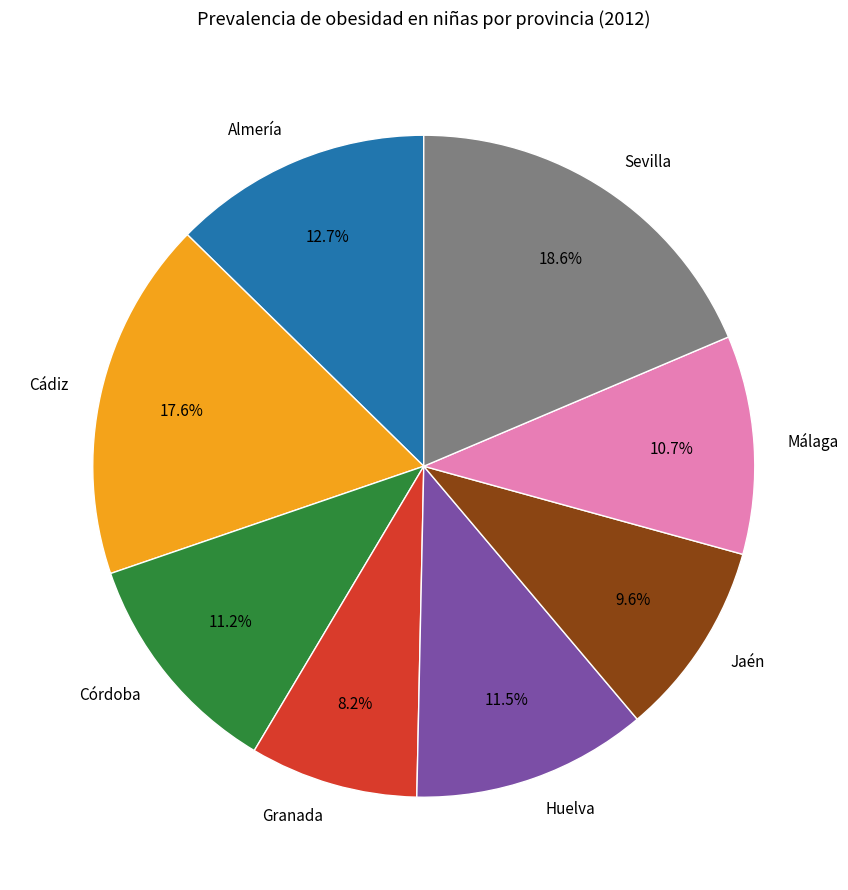

Combined, what portion of the pie is Cádiz and Sevilla?

36.2%